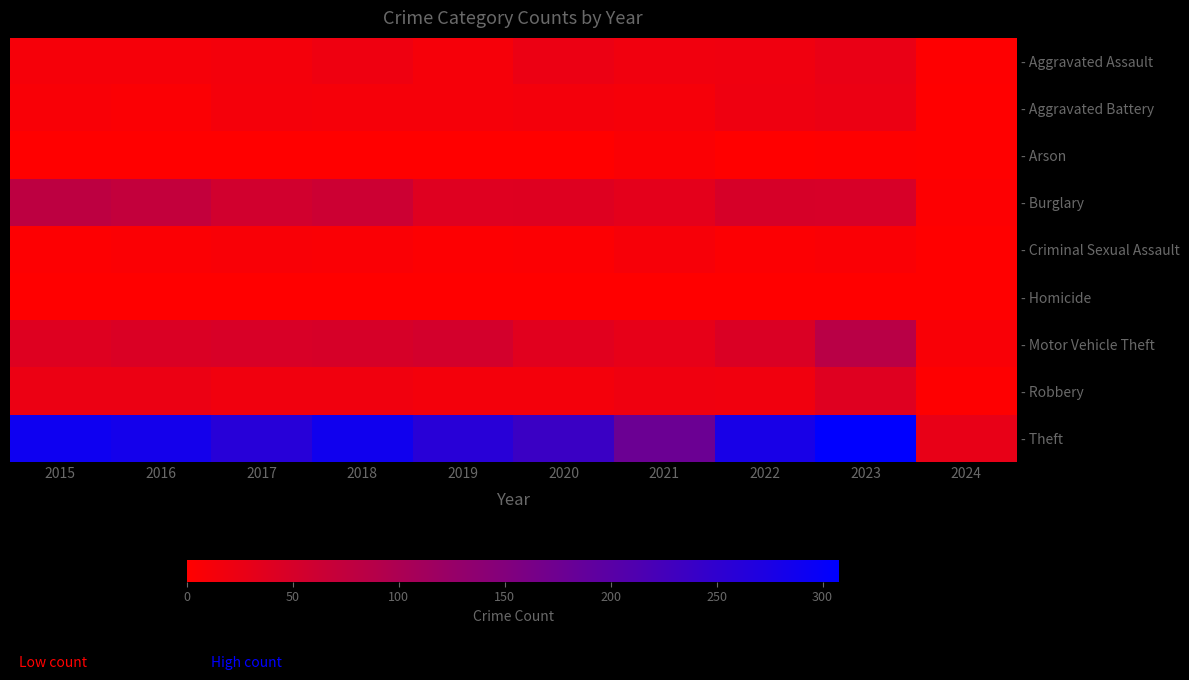

Reading left to right, list all the values displayed in this chart.

- Aggravated Assault: 2015=11	2016=12	2017=14	2018=20	2019=12	2020=23	2021=18	2022=19	2023=26	2024=2
- Aggravated Battery: 2015=8	2016=6	2017=13	2018=11	2019=12	2020=14	2021=12	2022=20	2023=23	2024=1
- Arson: 2015=1	2016=0	2017=1	2018=0	2019=1	2020=0	2021=6	2022=0	2023=2	2024=1
- Burglary: 2015=80	2016=73	2017=56	2018=62	2019=39	2020=40	2021=33	2022=50	2023=49	2024=3
- Criminal Sexual Assault: 2015=3	2016=5	2017=8	2018=7	2019=3	2020=4	2021=10	2022=4	2023=7	2024=0
- Homicide: 2015=1	2016=1	2017=1	2018=1	2019=0	2020=0	2021=1	2022=1	2023=0	2024=0
- Motor Vehicle Theft: 2015=40	2016=45	2017=47	2018=50	2019=54	2020=37	2021=30	2022=45	2023=85	2024=8
- Robbery: 2015=24	2016=24	2017=18	2018=17	2019=14	2020=14	2021=19	2022=18	2023=39	2024=2
- Theft: 2015=290	2016=283	2017=261	2018=287	2019=259	2020=238	2021=179	2022=279	2023=308	2024=28